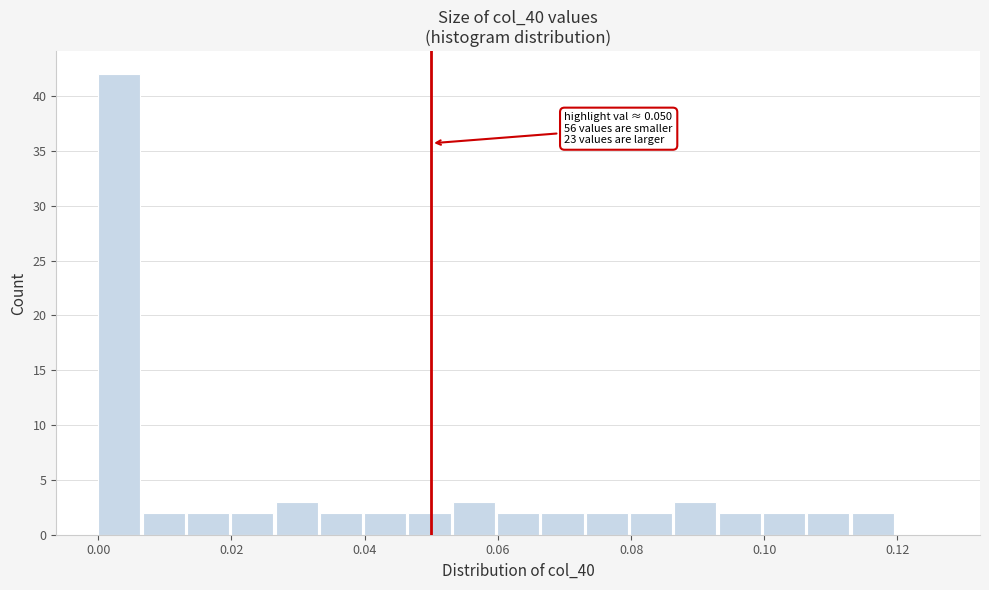

Around what value on the x-axis is the tallest bar? Give the approximate position of its centre, as read against the axis.

0.004